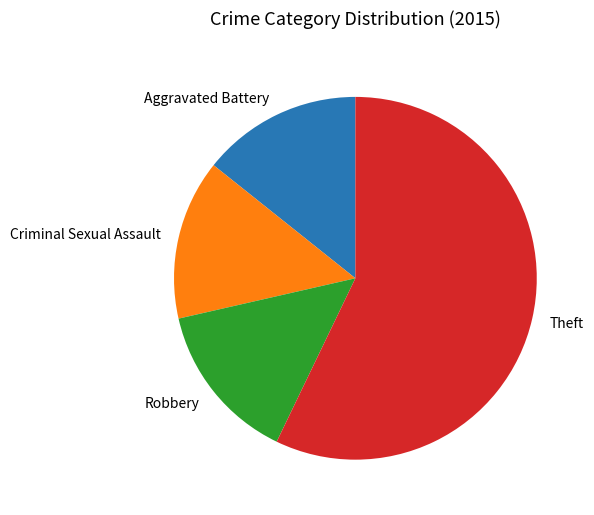

Combined, do Robbery and Theft account for over 50%?

Yes